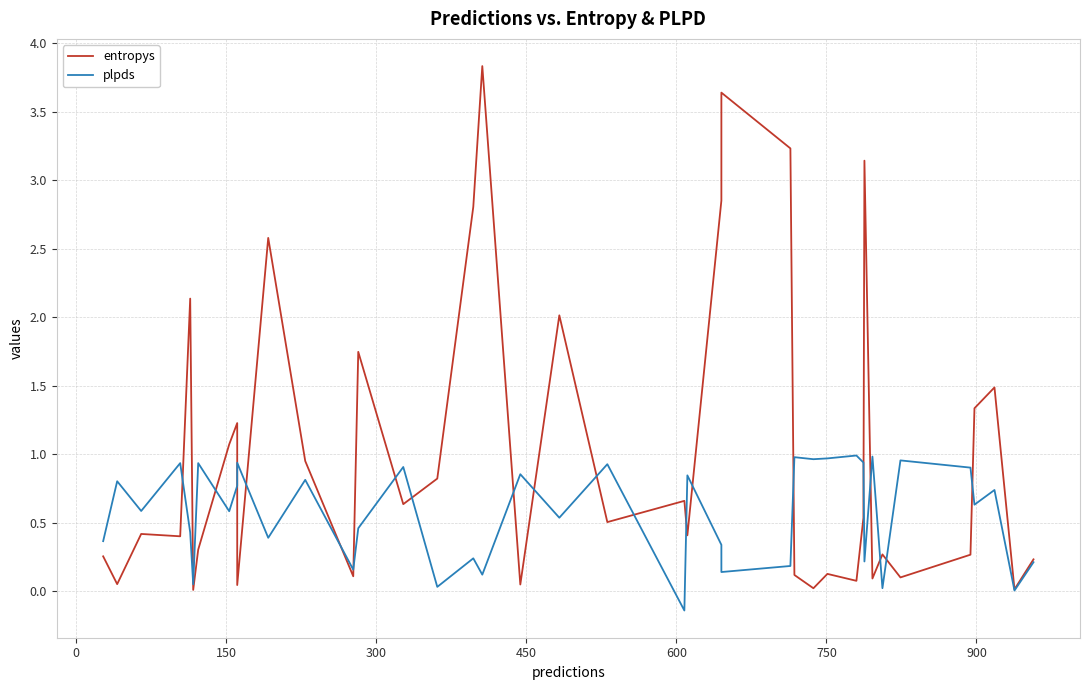

At how many categories does at least one series exceed 1?

14